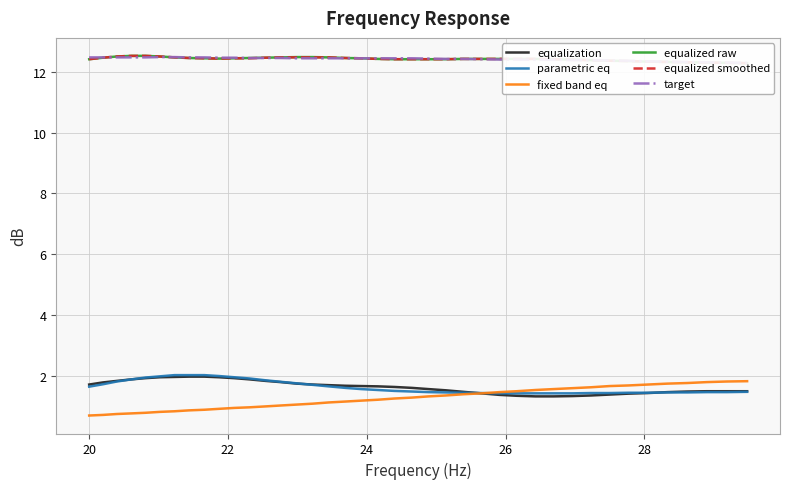

What is the maximum value for parametric eq?

2.0